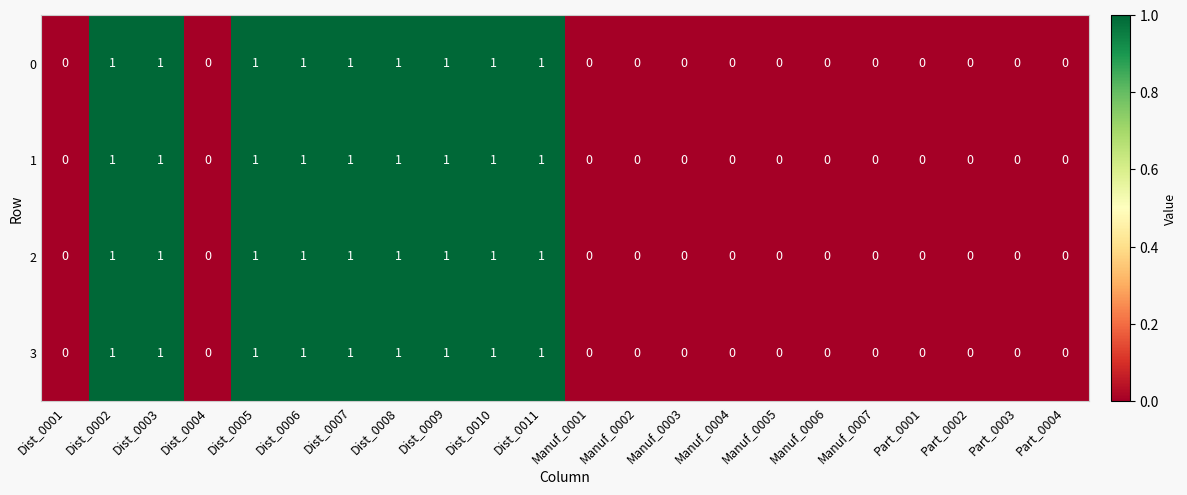

What is the sum of all 2 values?

9